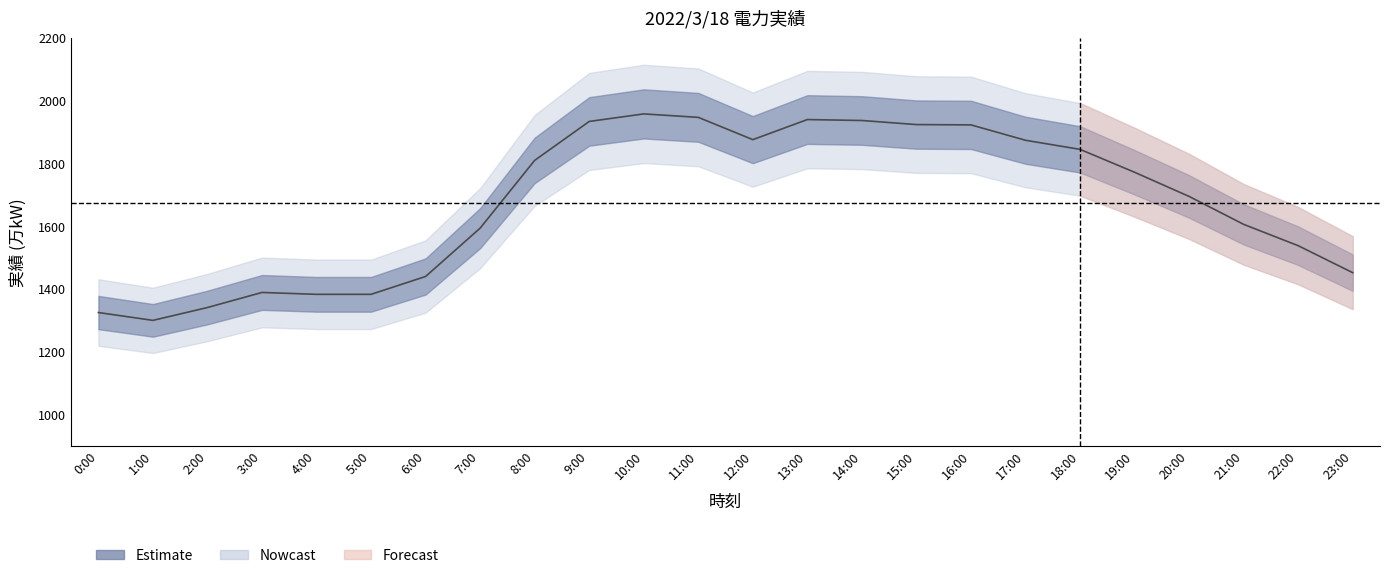

What is the change in value from 13:00 to 16:00?

-17